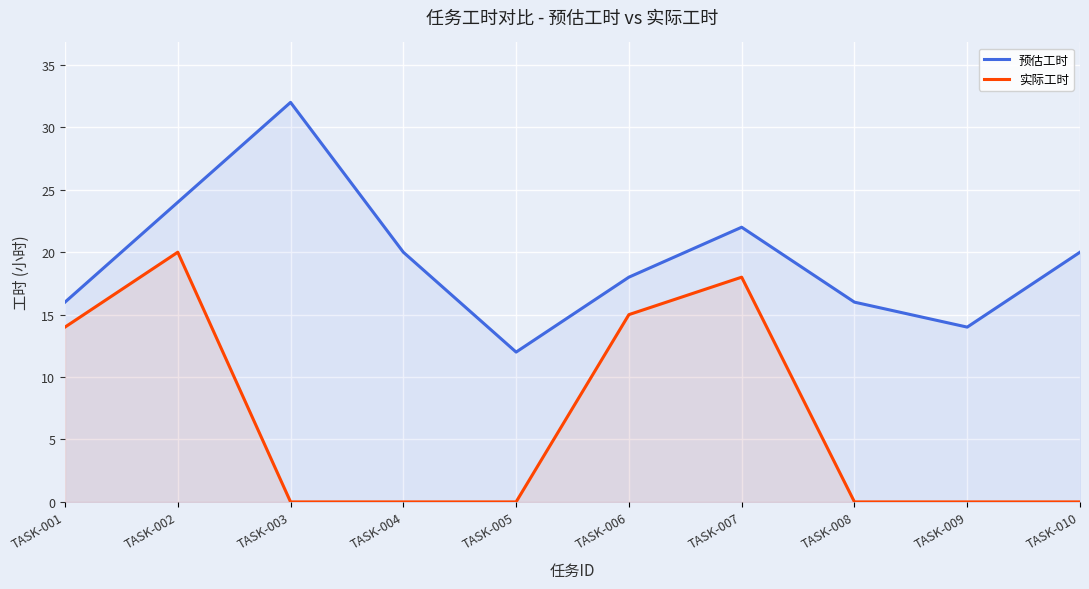

How many 预估工时 values are between 16 and 22?

6